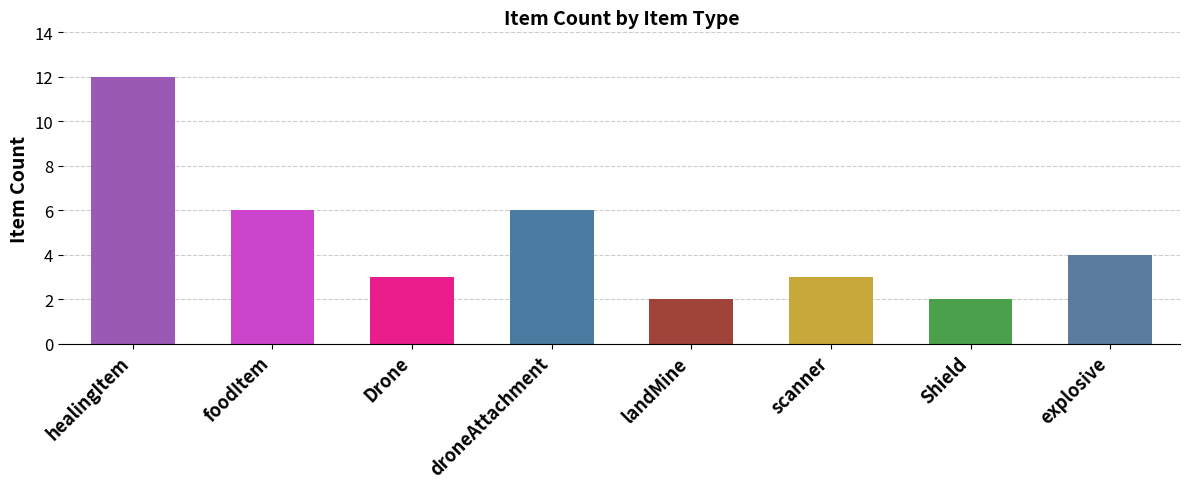

Reading left to right, extract all data points from this chart.

healingItem=12	foodItem=6	Drone=3	droneAttachment=6	landMine=2	scanner=3	Shield=2	explosive=4